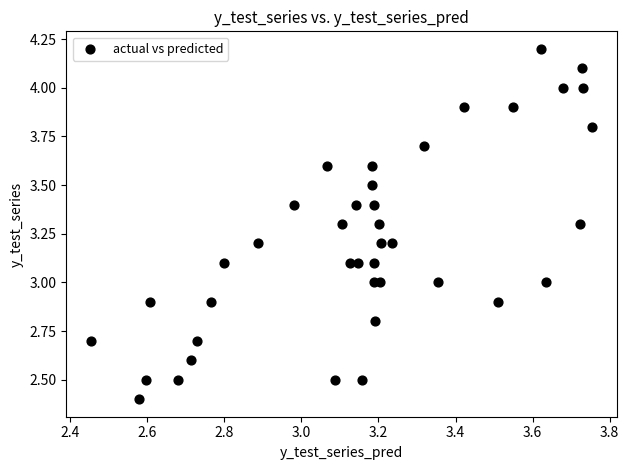

What is the range of X values (max minus min)?

1.3